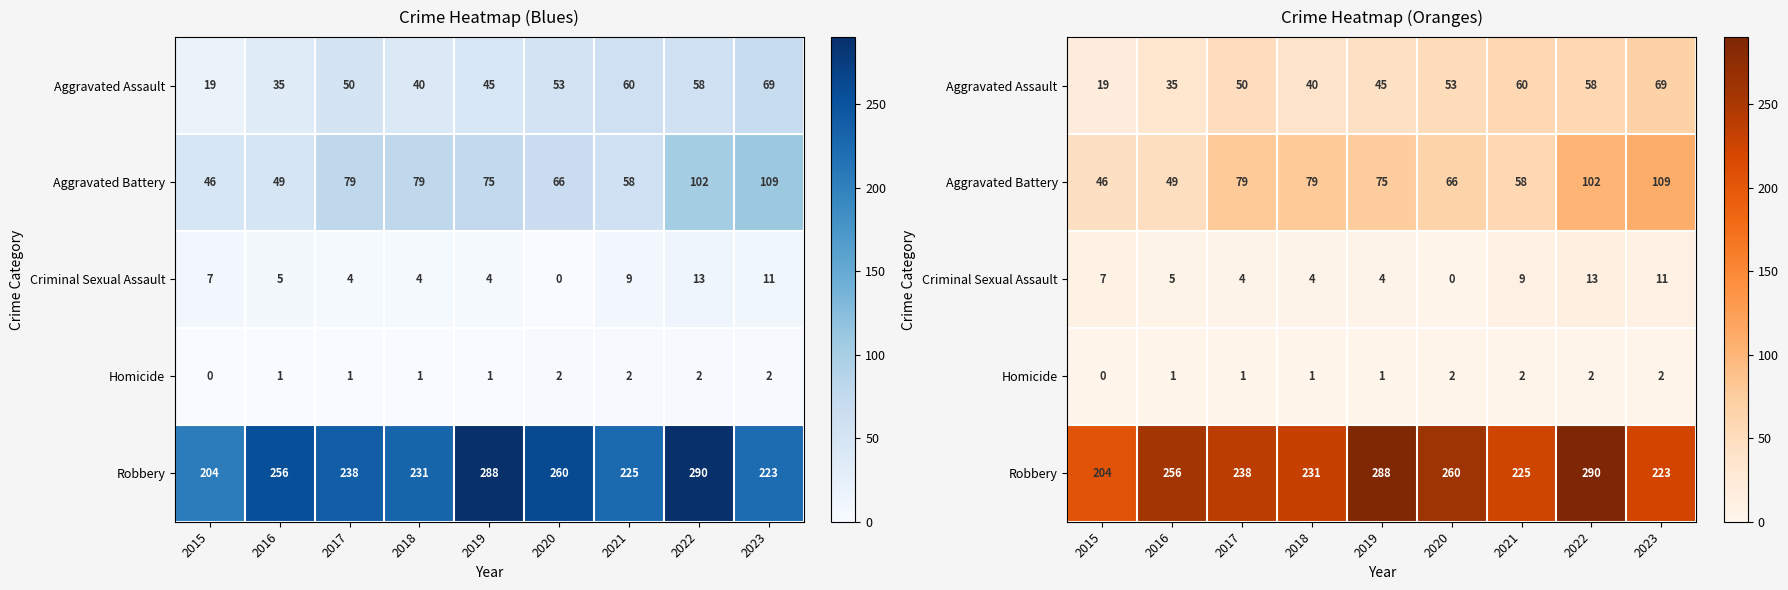

What is the average value of the Homicide series?

1